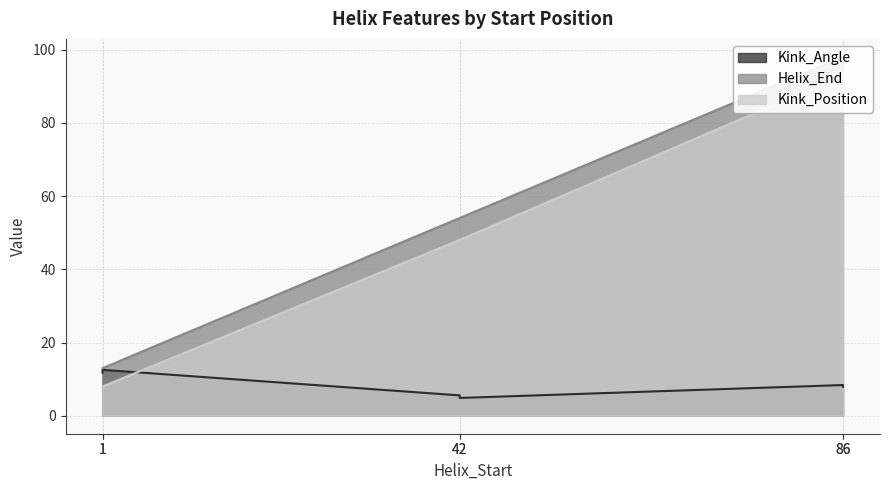

True or false: Kink_Position and Helix_End cross at least once.

False